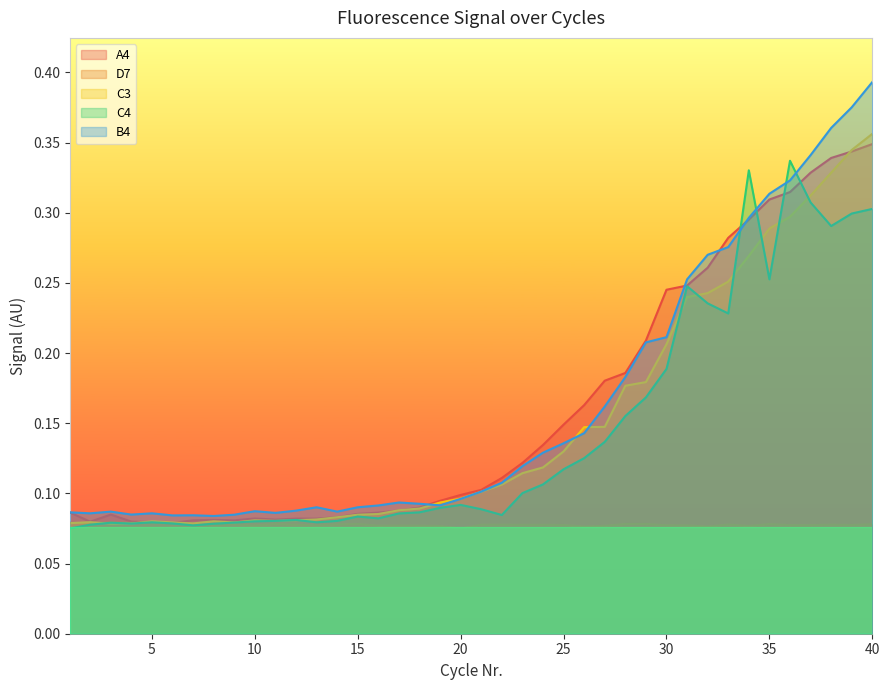

What is the difference between the maximum and minimum values in the A4 series?

0.3